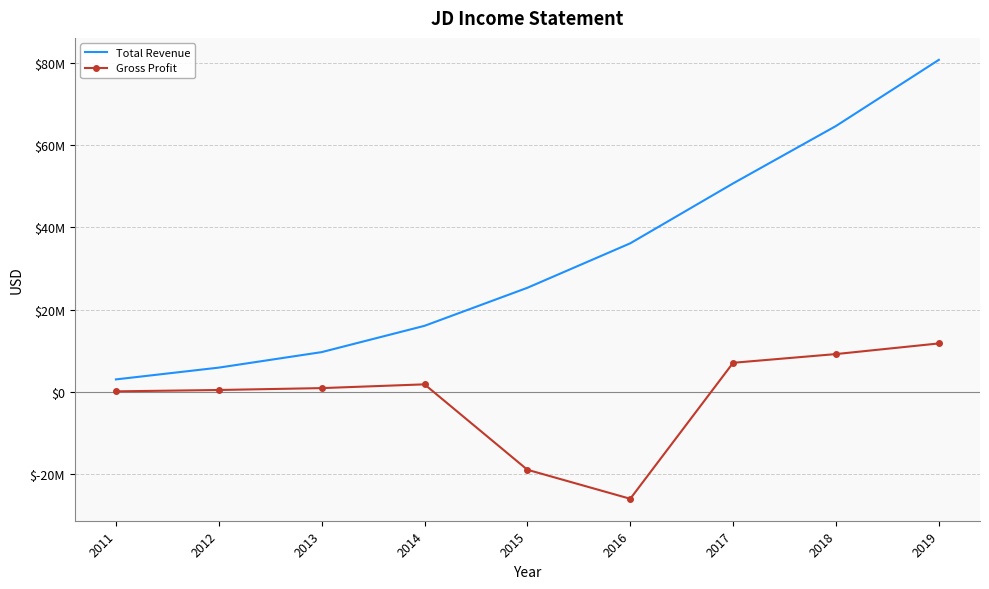

What are all the series names shown in the legend?

Total Revenue, Gross Profit